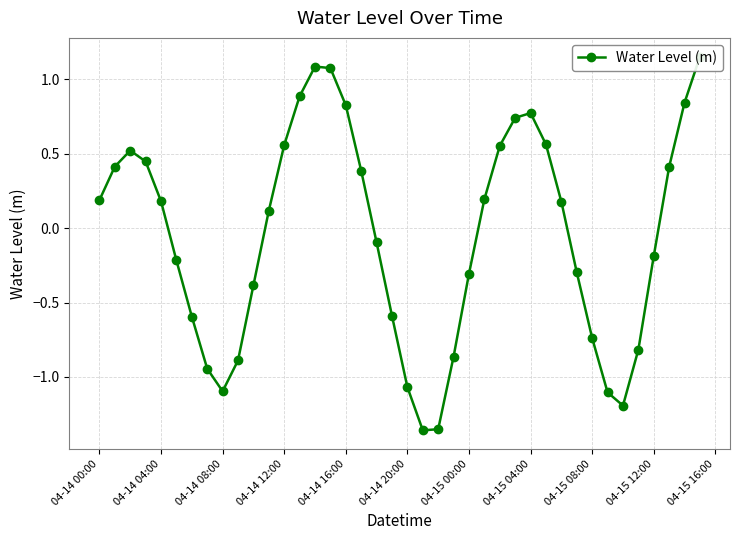

What is the difference between the maximum and second lowest values?

2.5